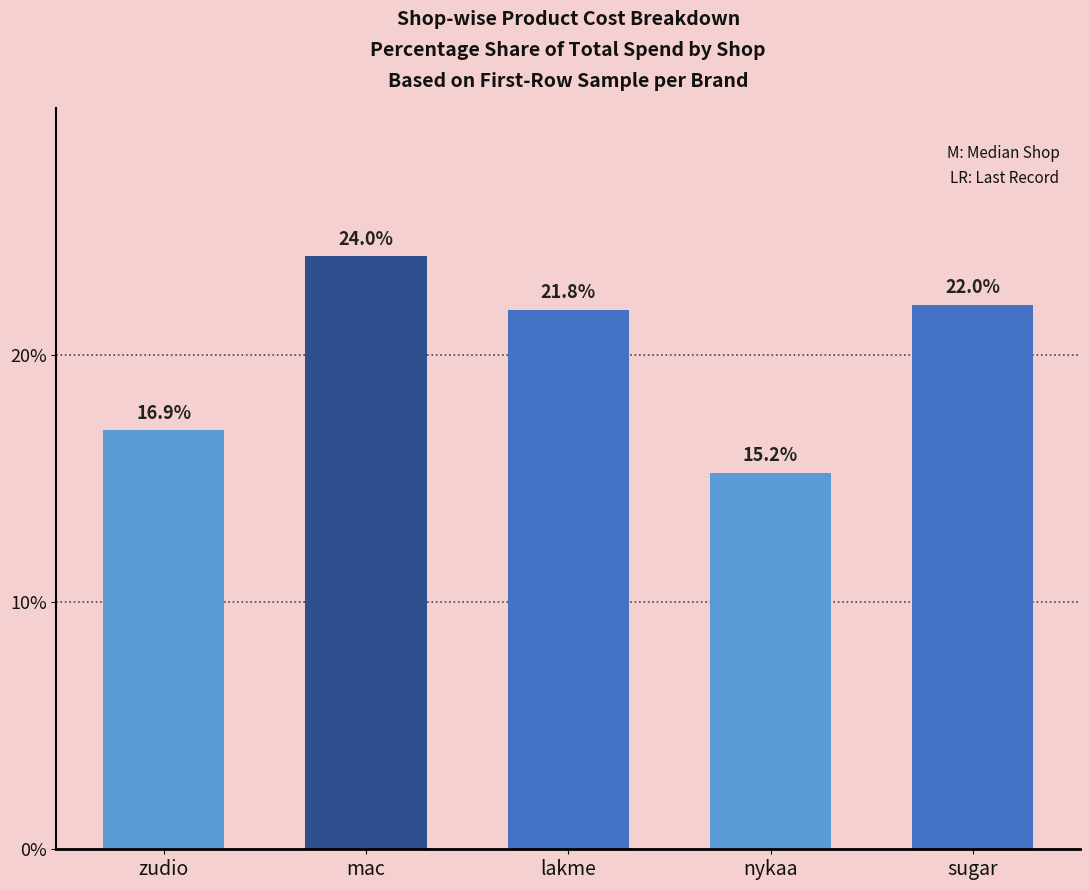

Which has a higher value, lakme or sugar?

sugar